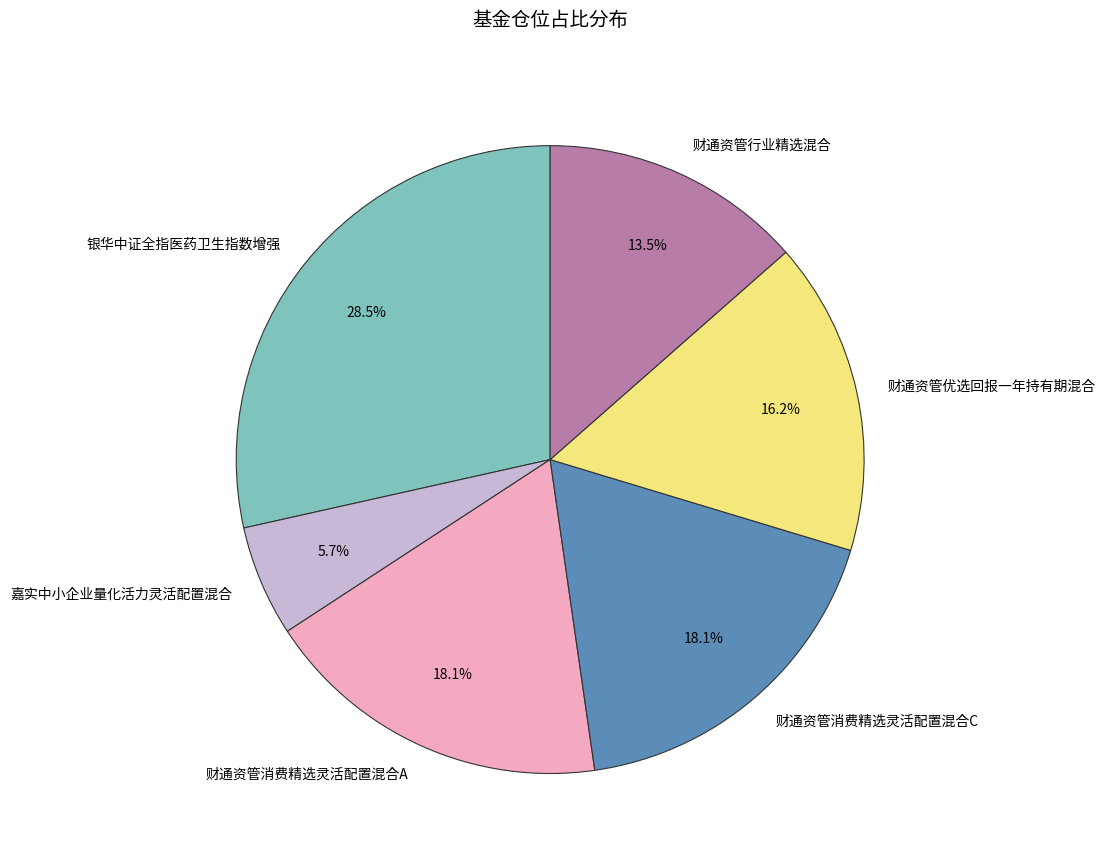

The 财通资管优选回报一年持有期混合 slice represents 24% of the pie. True or false?

False